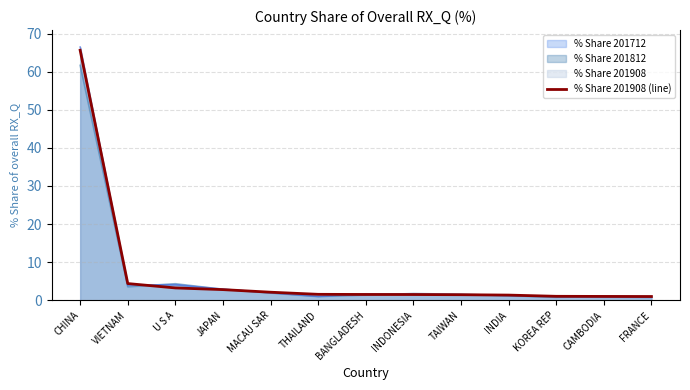

List the labels in order of value, smallest first.

FRANCE, CAMBODIA, KOREA REP, INDIA, TAIWAN, INDONESIA, BANGLADESH, THAILAND, MACAU SAR, JAPAN, U S A, VIETNAM, CHINA